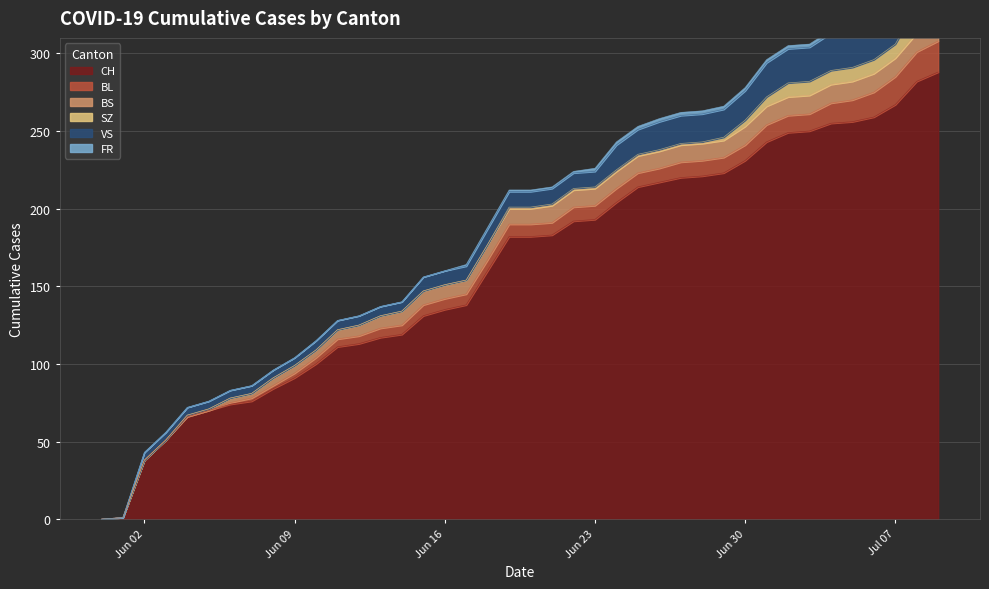

True or false: CH and BS cross at least once.

False